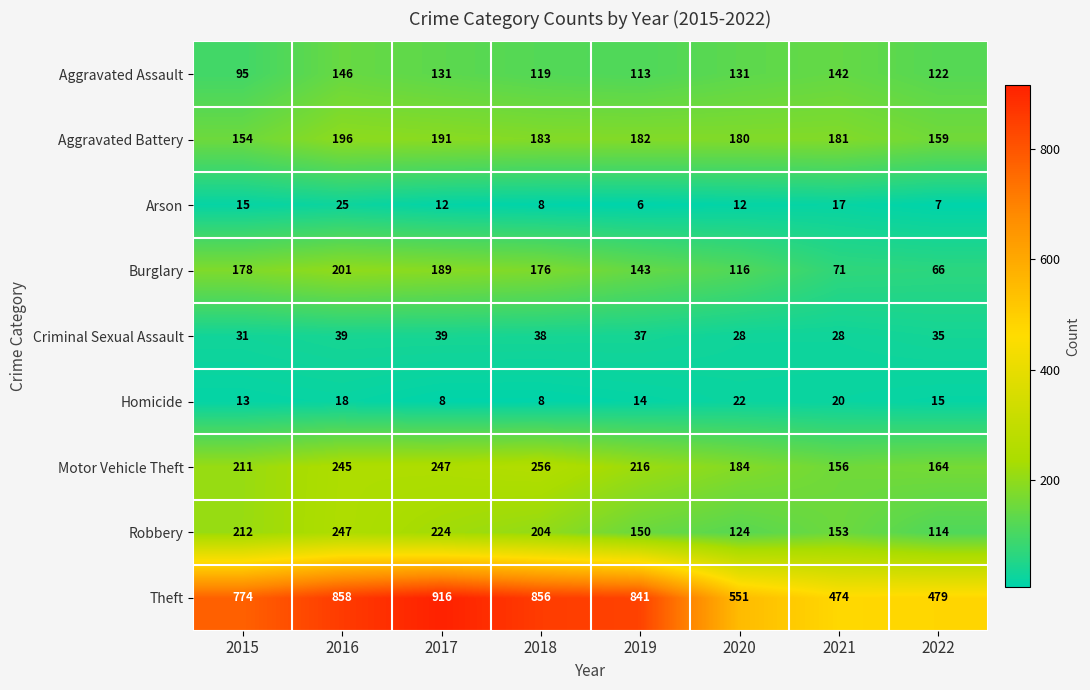

What is the spread (max minus min) of values at 2021?

457